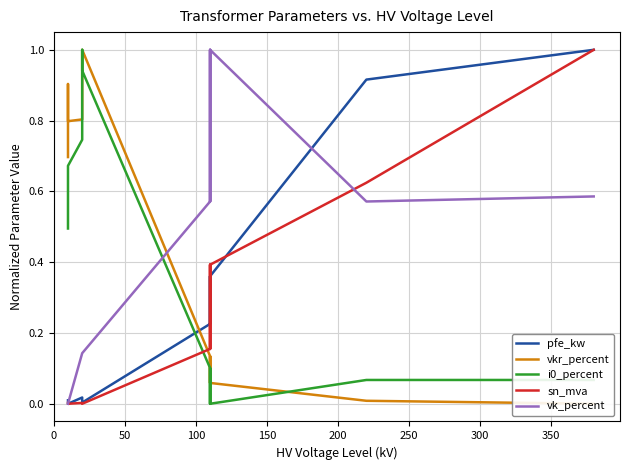

True or false: pfe_kw has a value of 0.5 at 11.

False